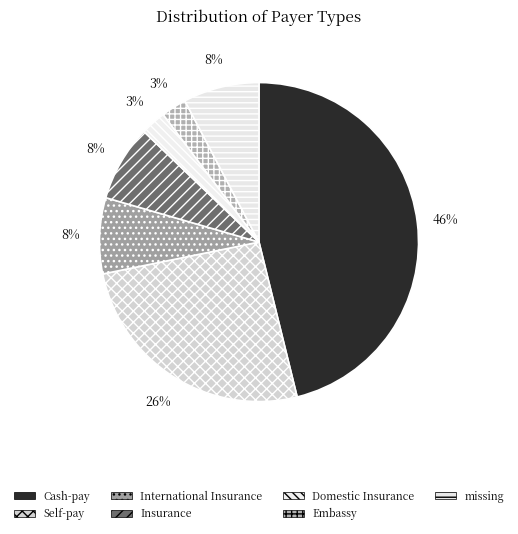

What is the total percentage of Cash-pay and Self-pay?

71.8%